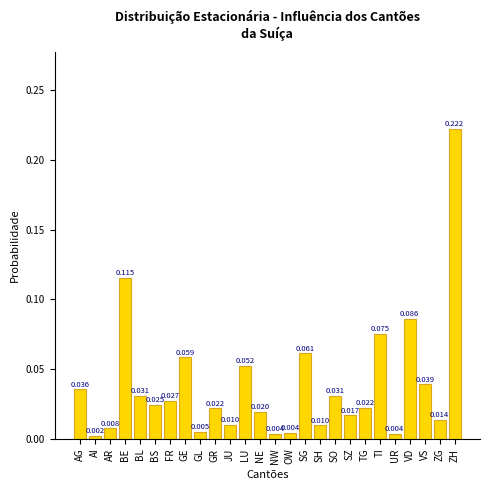

At which label is the value closest to 0?

AI